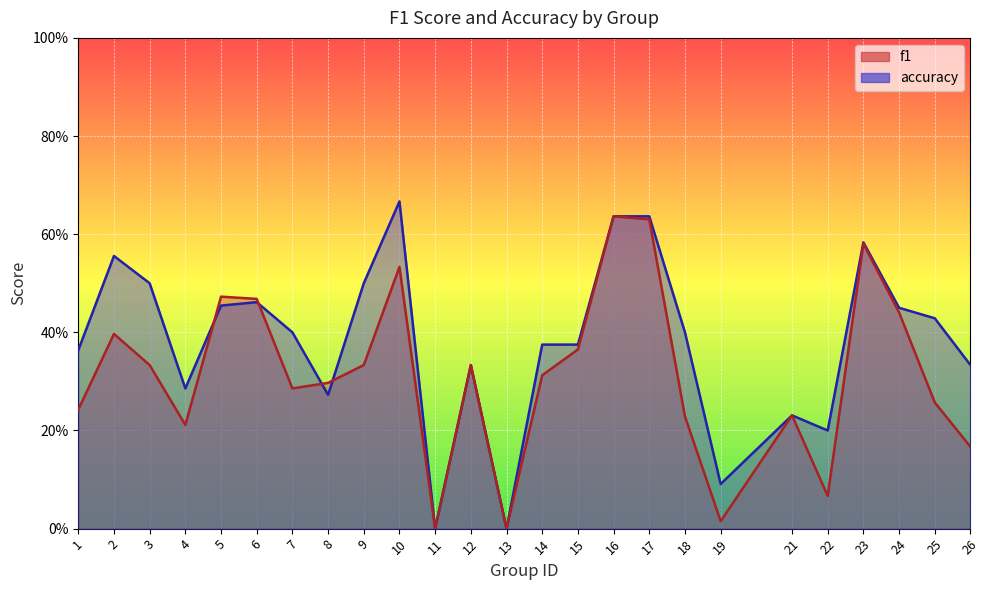

List the series in order of their overall mean, highest first.

accuracy, f1